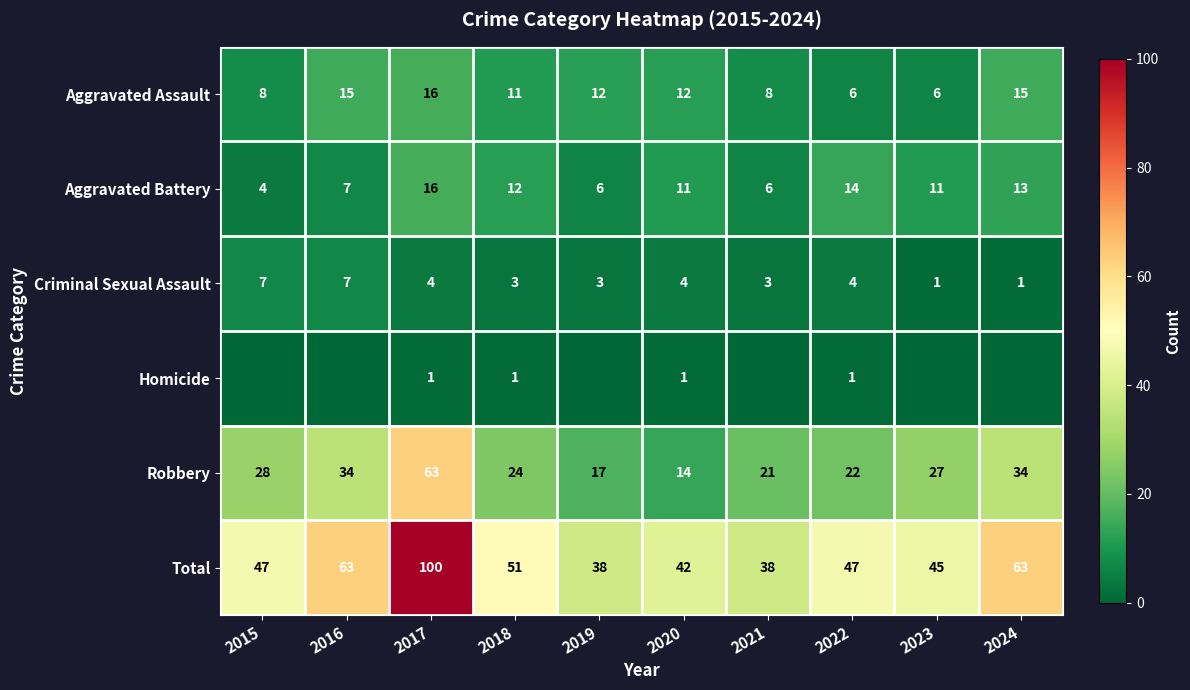

Is the value of Criminal Sexual Assault at 2020 greater than the value of Aggravated Assault at 2015?

No